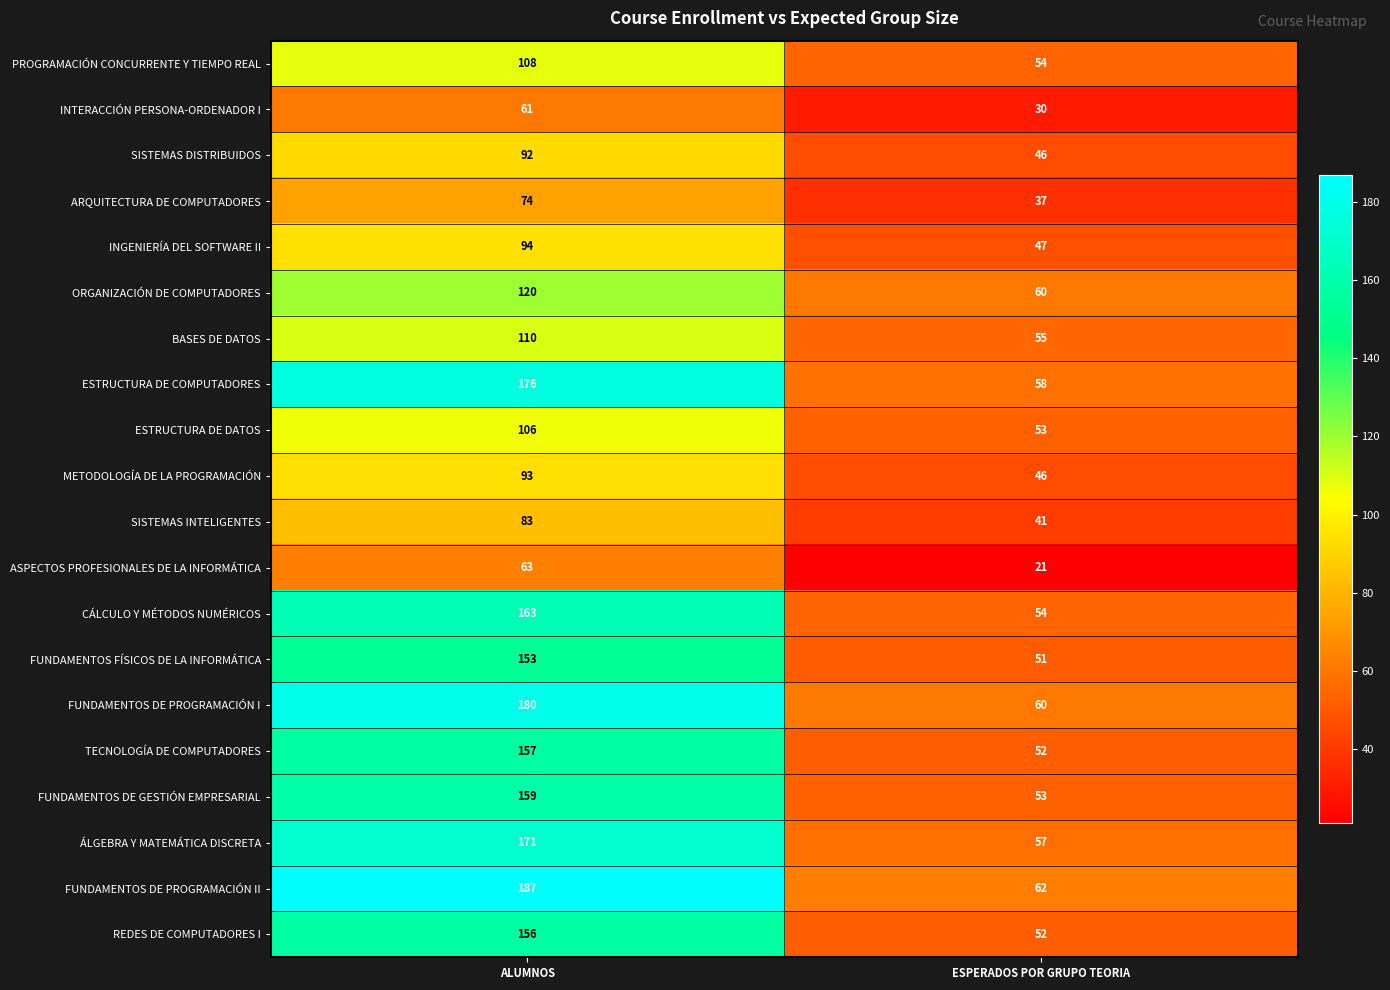

What is the difference between the highest and lowest values at ESPERADOS POR GRUPO TEORIA?

41